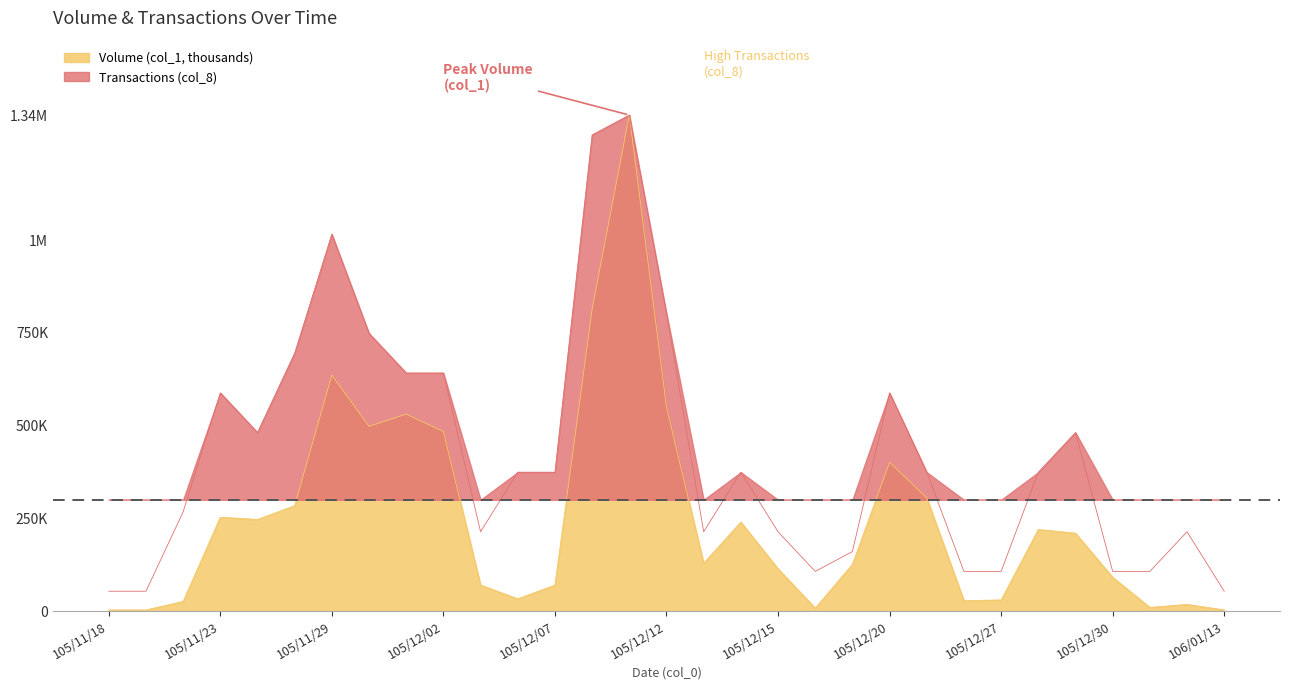

Read the Transactions (col_8) value at 105/12/05, to the nearest 10.

213920